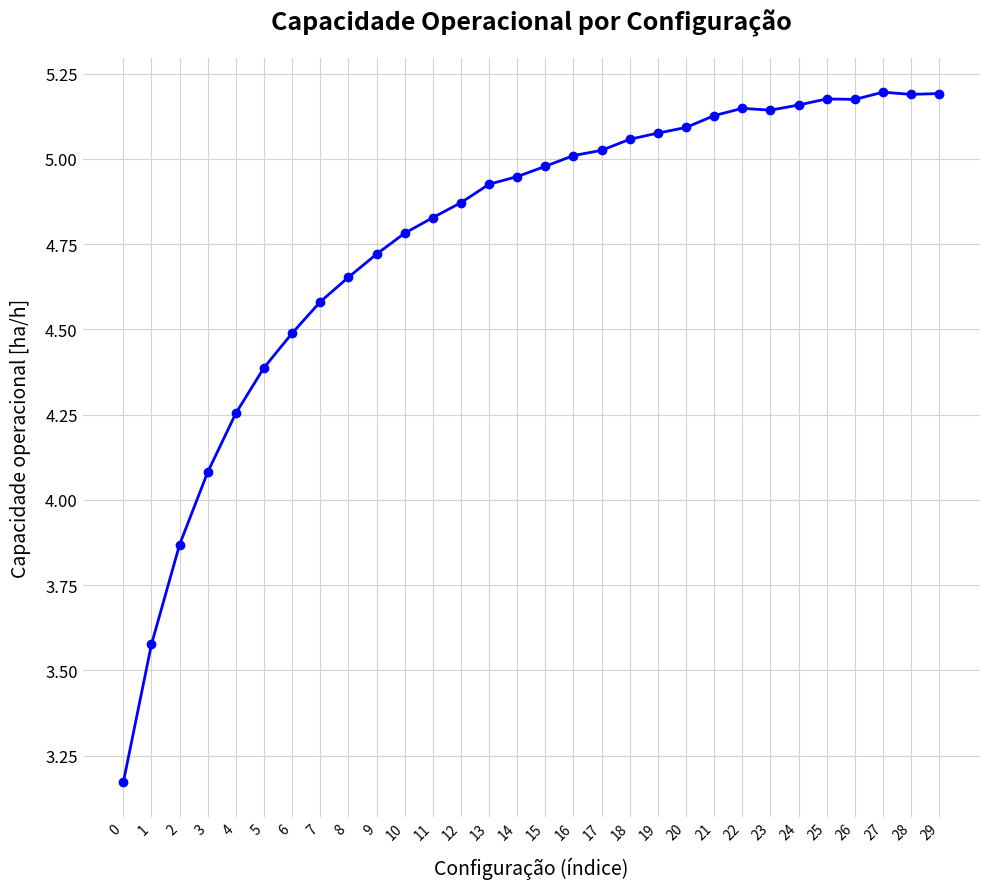

Where does the data first go above 4?

3